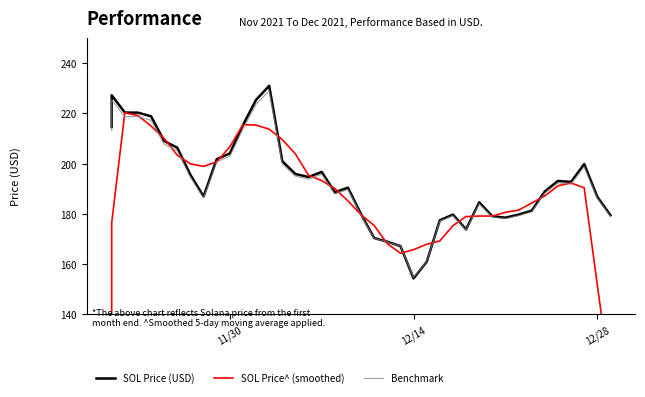

What is the value of the SOL Price^ (smoothed) point at the 13th from the left?

215.4